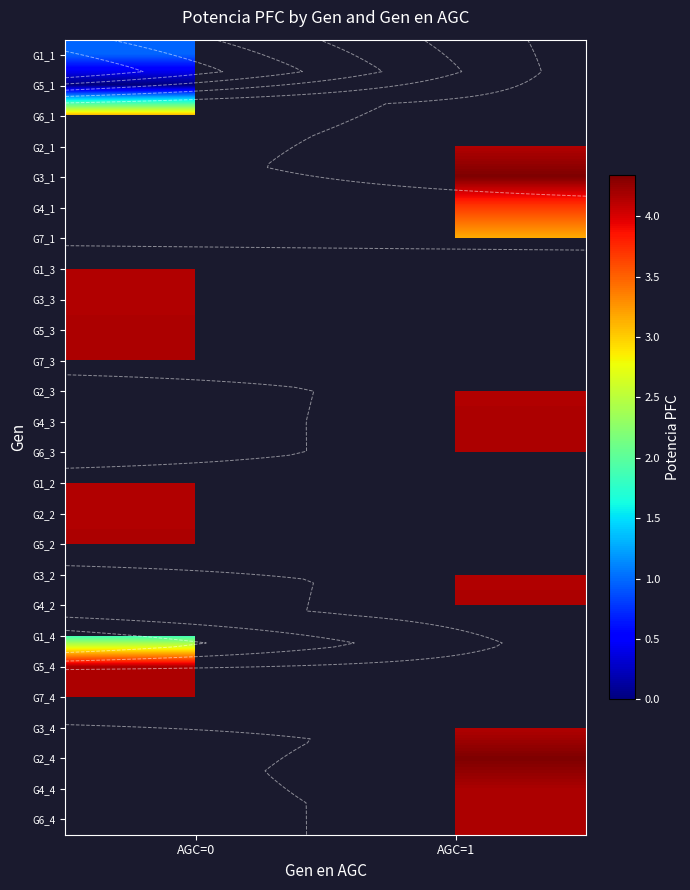

What is the highest value of the G1_1 series?

1.0